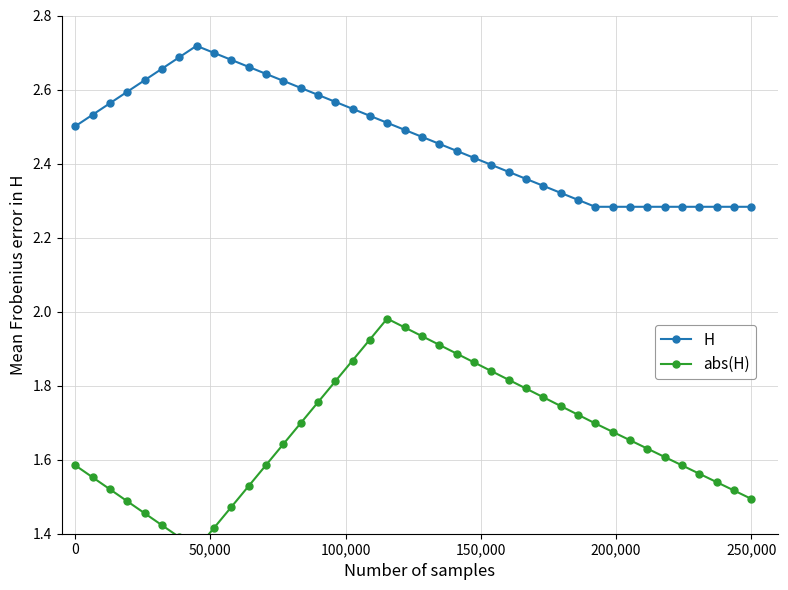

Reading left to right, list all the values displayed in this chart.

H: 2.5	2.5	2.6	2.6	2.6	2.7	2.7	2.7	2.7	2.7	2.7	2.6	2.6	2.6	2.6	2.6	2.5	2.5	2.5	2.5	2.5	2.5	2.4	2.4	2.4	2.4	2.4	2.3	2.3	2.3	2.3	2.3	2.3	2.3	2.3	2.3	2.3	2.3	2.3	2.3
abs(H): 1.6	1.6	1.5	1.5	1.5	1.4	1.4	1.4	1.4	1.5	1.5	1.6	1.6	1.7	1.8	1.8	1.9	1.9	2.0	2.0	1.9	1.9	1.9	1.9	1.8	1.8	1.8	1.8	1.7	1.7	1.7	1.7	1.7	1.6	1.6	1.6	1.6	1.5	1.5	1.5